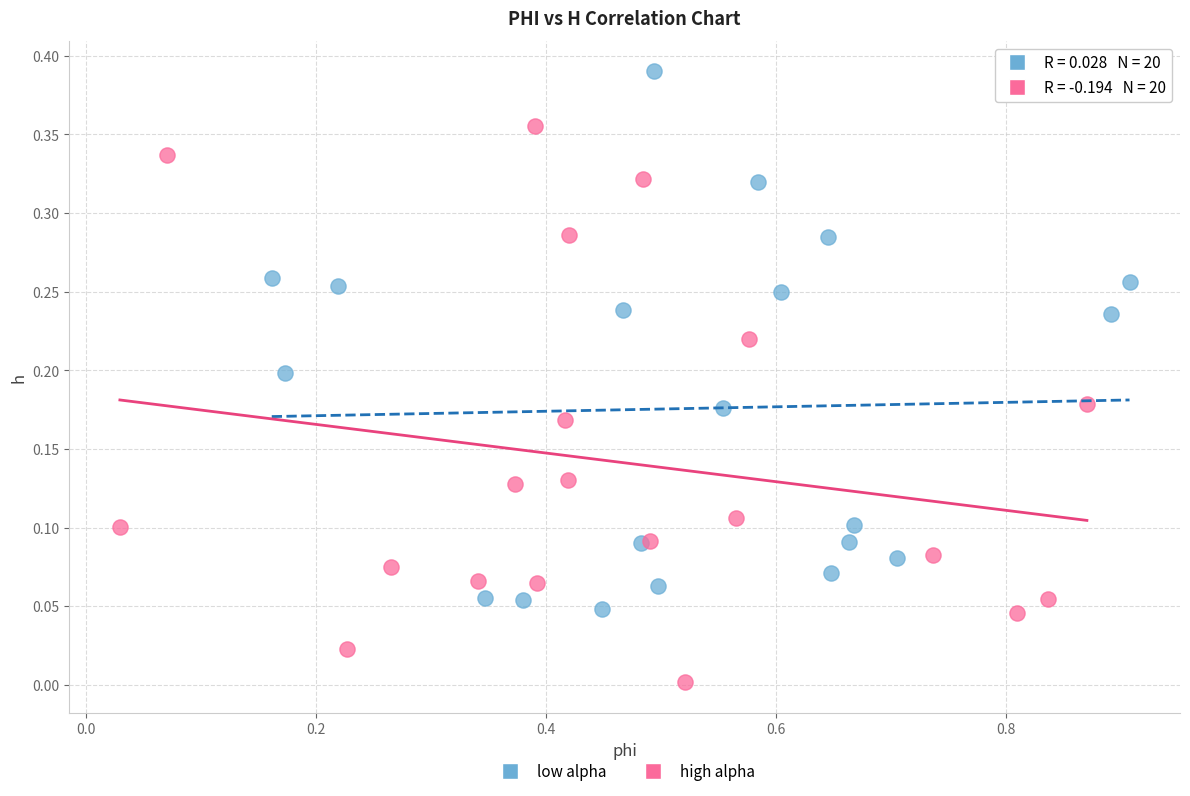

Which series contains the lowest Y value?

high alpha